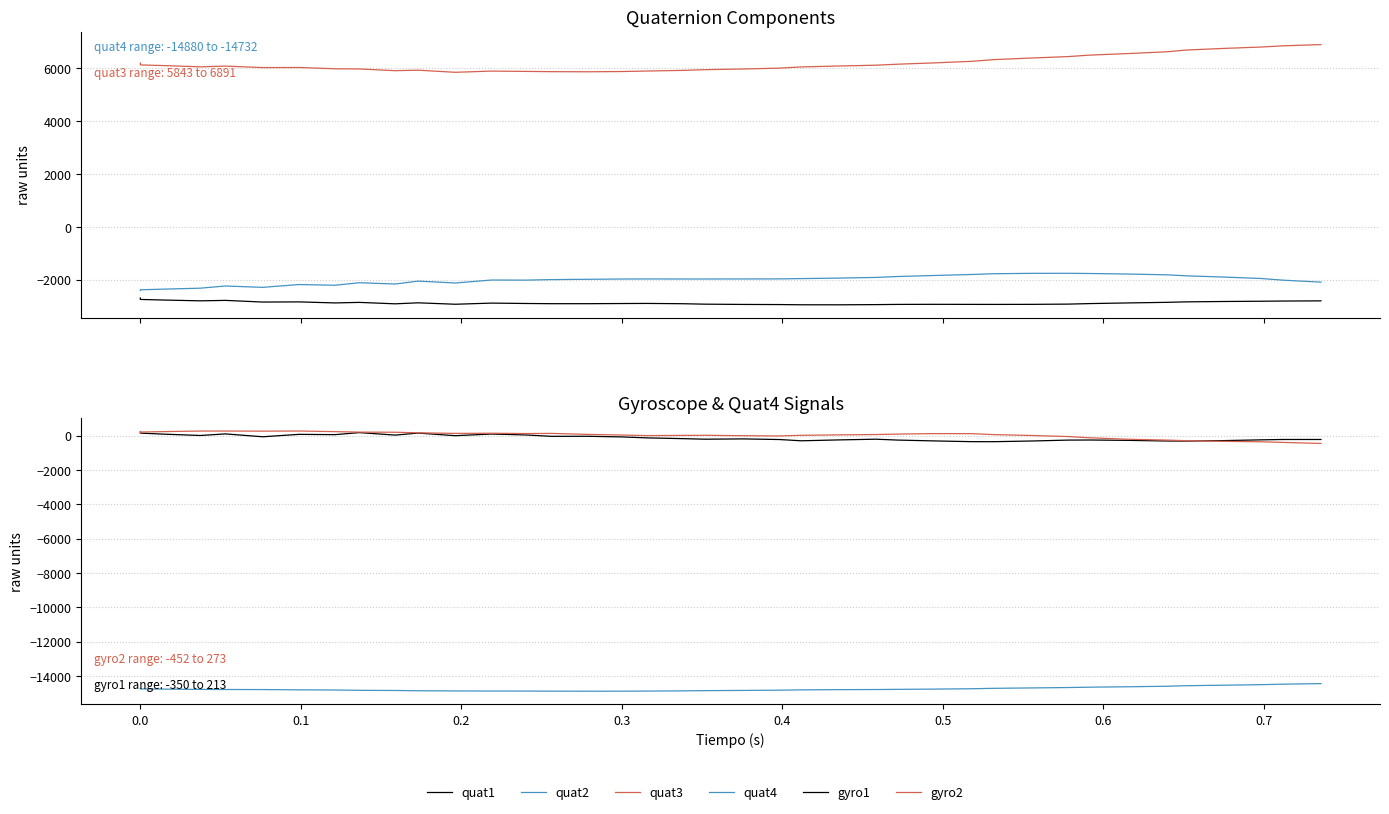

Rank the series by their maximum value, from highest to lowest.

quat3, gyro2, gyro1, quat2, quat1, quat4